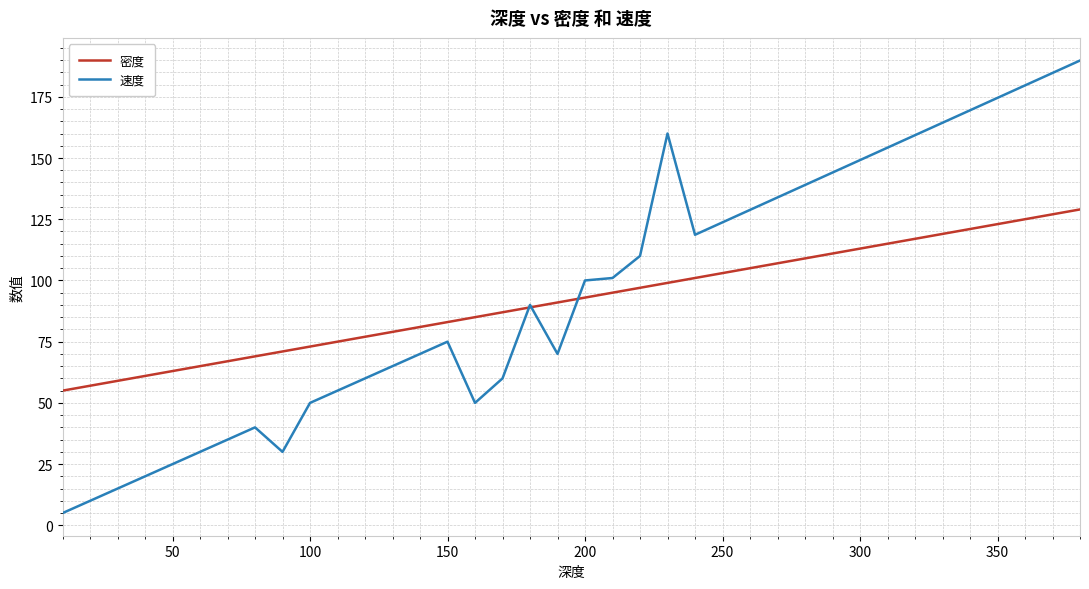

Which series has the widest spread of values?

速度